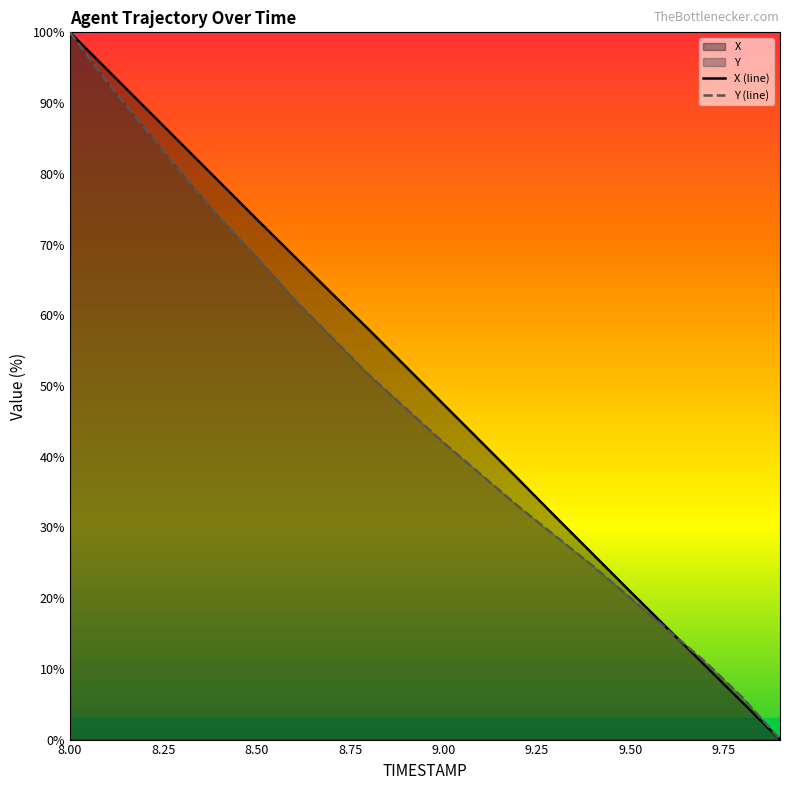

The value of Y at 8.9 is 46.8. True or false?

True